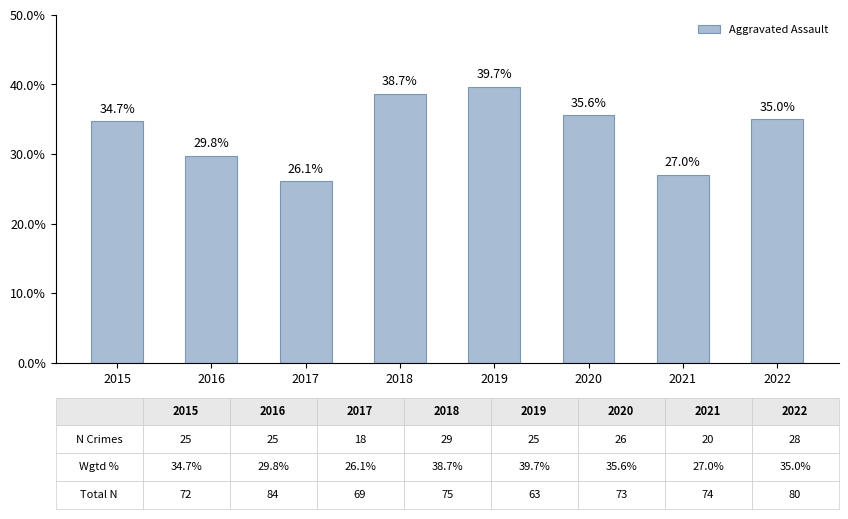

Are the bars grouped side by side (vs. stacked)?

No